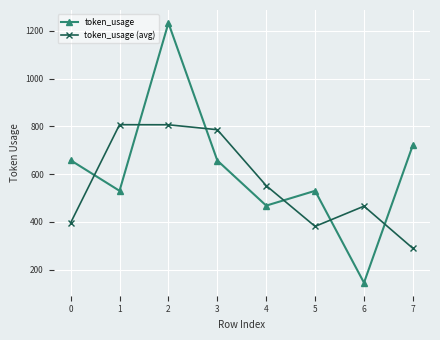

True or false: token_usage (avg) has a value of 706.2 at 0.

False